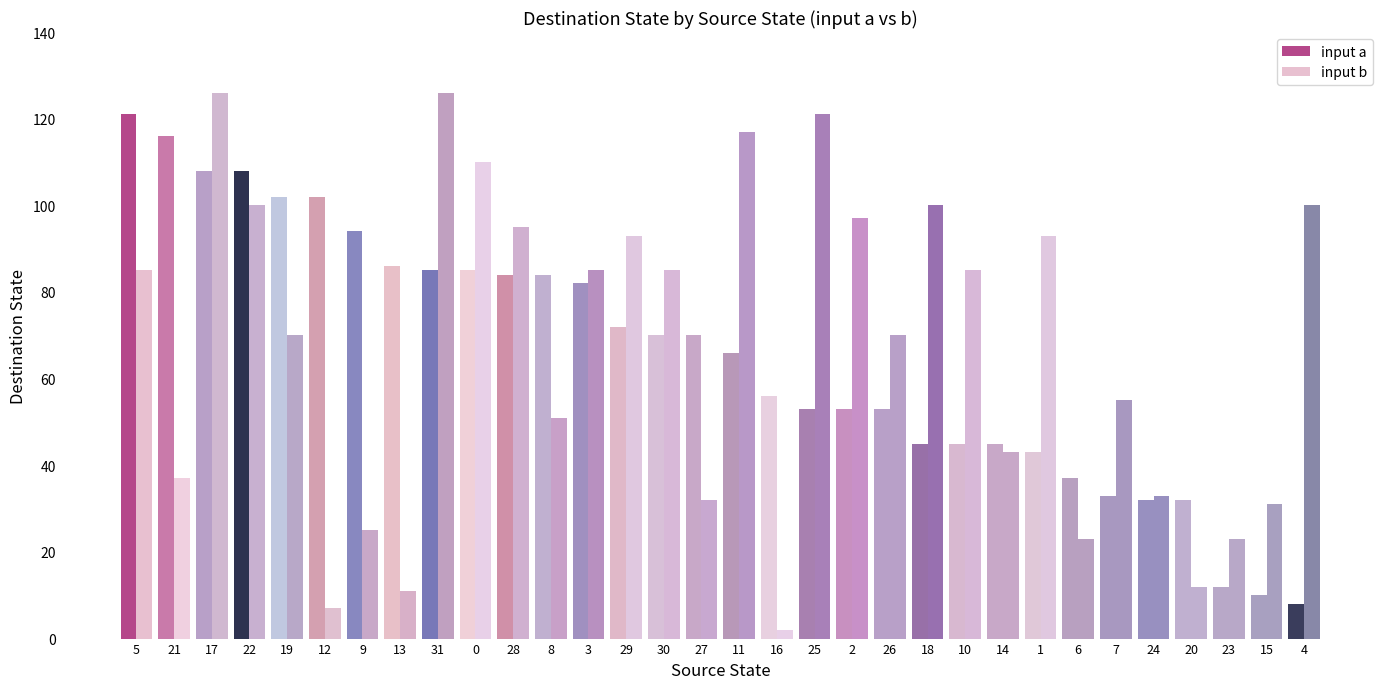

How many data points does each series have?

32